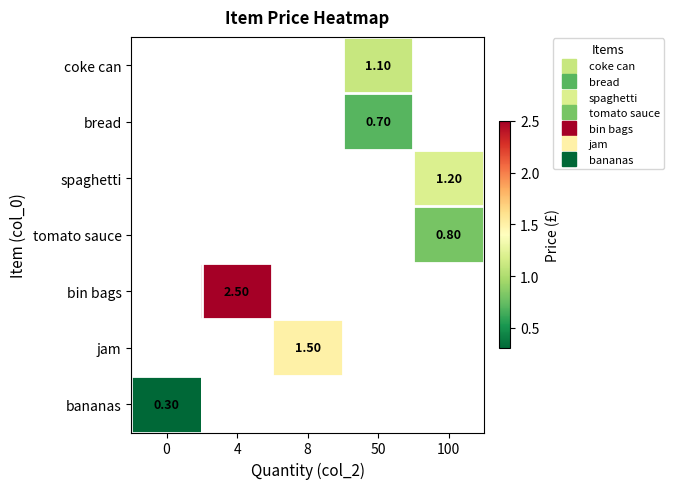

List the labels in order of bananas value, largest first.

0, 4, 8, 50, 100